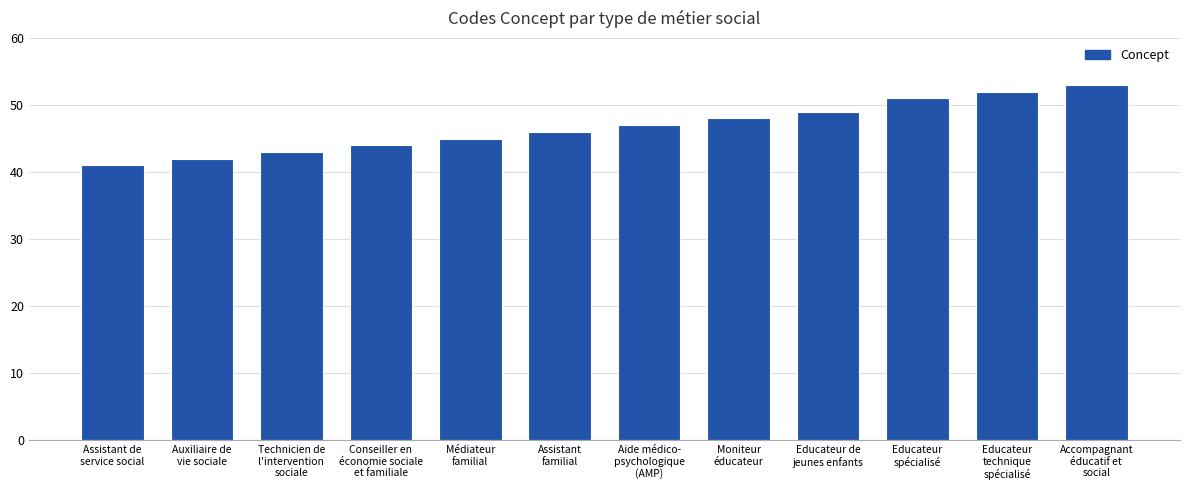

Which category has the lowest value across all series?

Assistant de
service social